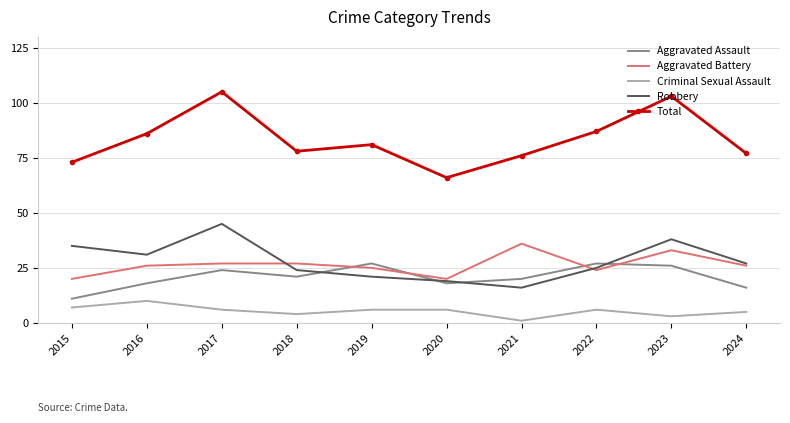

True or false: Total and Robbery cross at least once.

False